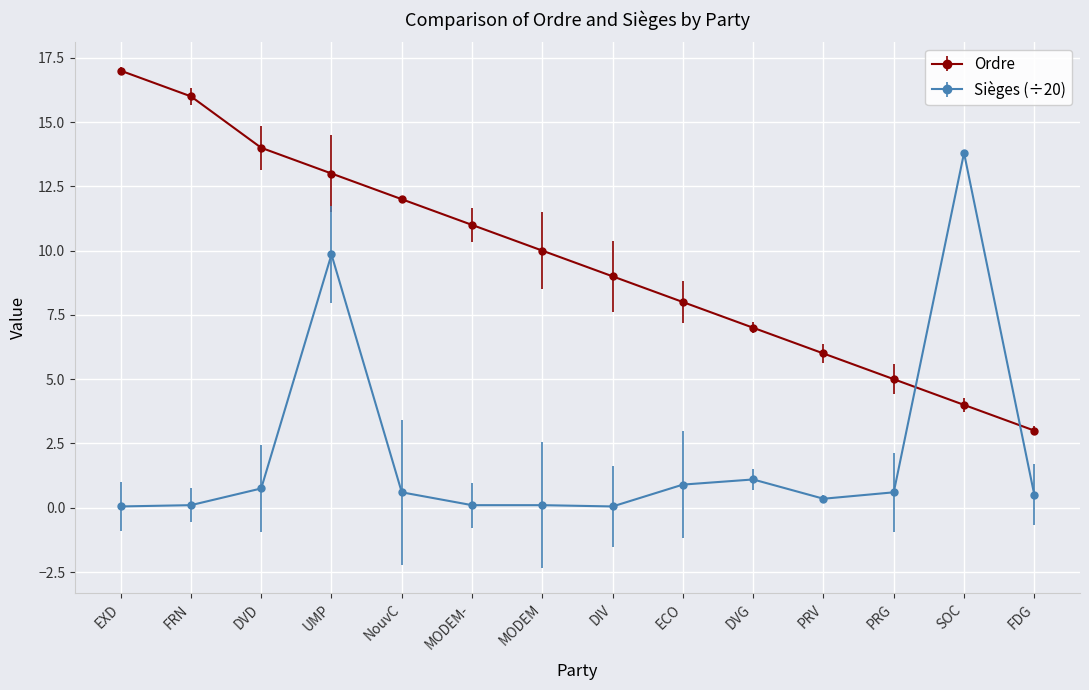

Which series has the widest spread of values?

Ordre